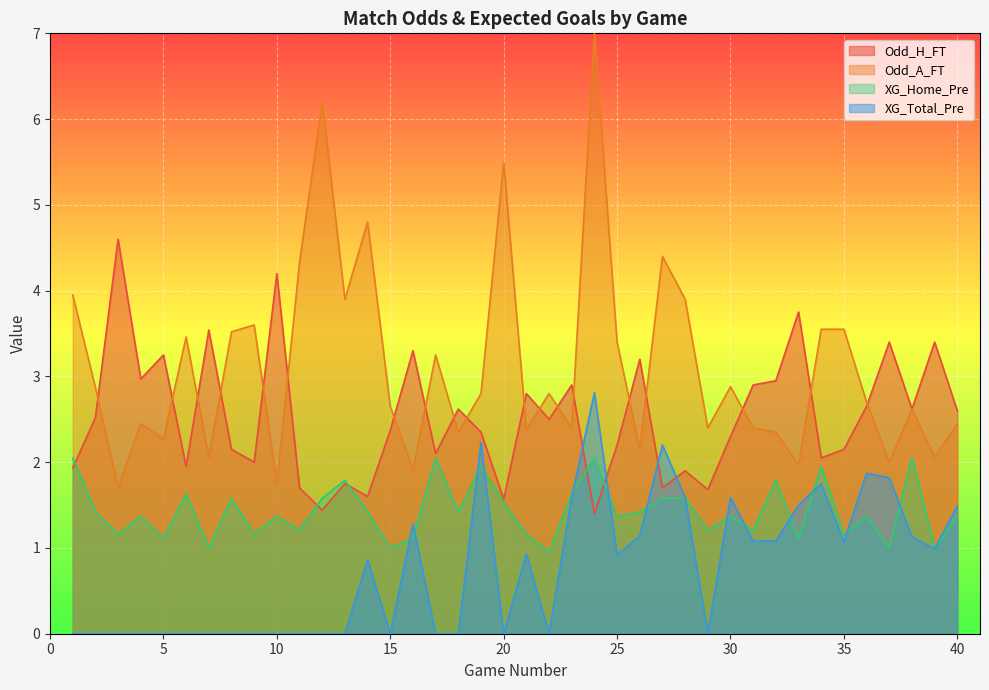

Rank the categories by Odd_A_FT value from lowest to highest.

3, 10, 16, 33, 37, 7, 39, 26, 5, 18, 32, 21, 23, 29, 31, 4, 40, 38, 15, 36, 19, 22, 2, 30, 17, 25, 6, 8, 34, 35, 9, 13, 28, 1, 11, 27, 14, 20, 12, 24